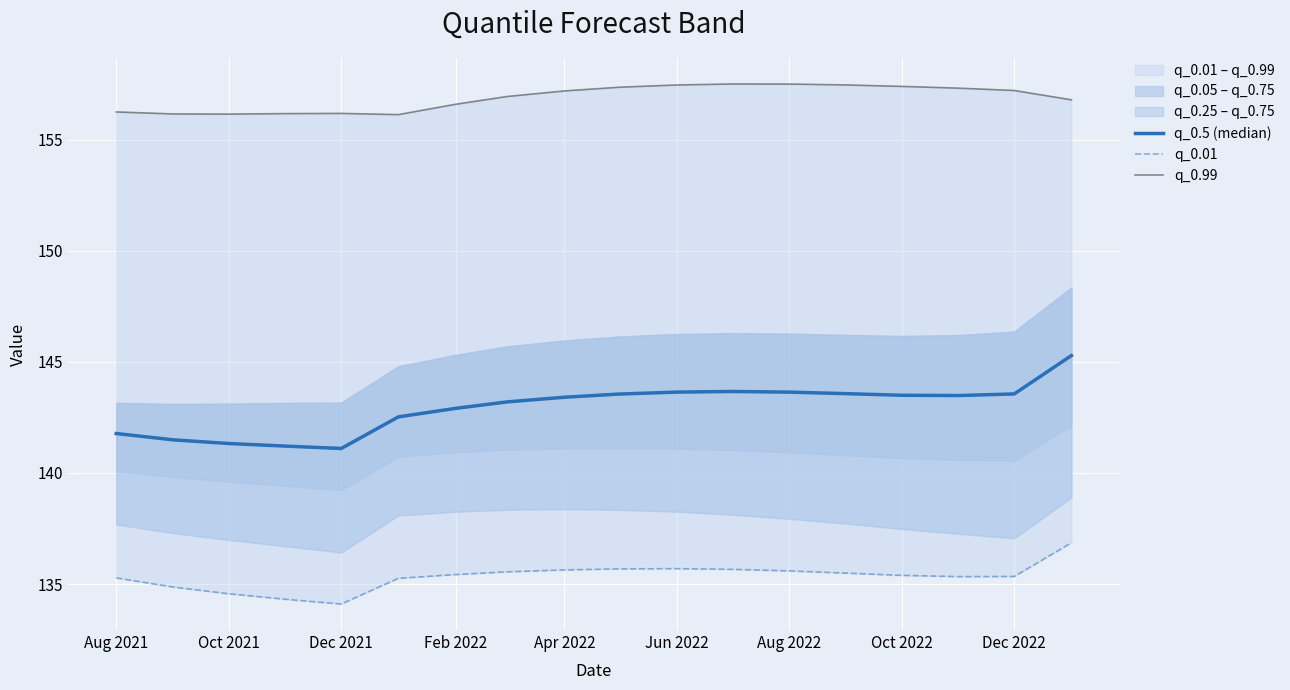

Which series has the largest range (max minus min)?

q_0.5 (median)